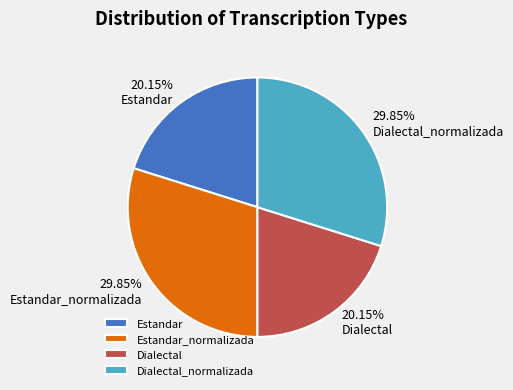

Is there a majority slice in this chart?

No